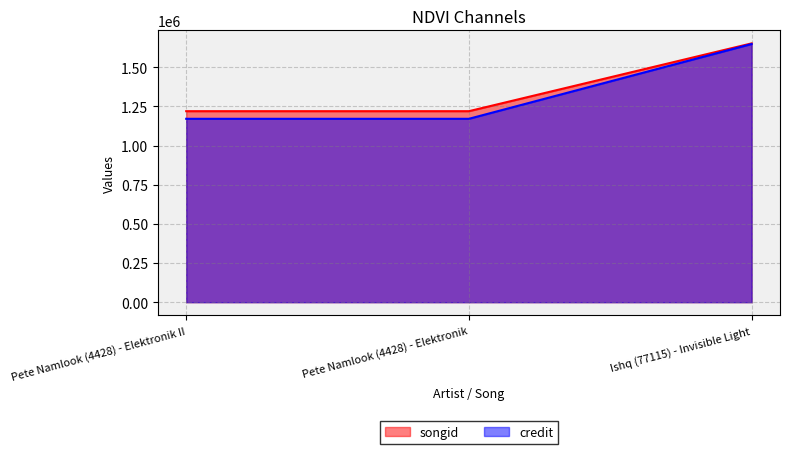

Does the chart have visible grid lines?

Yes